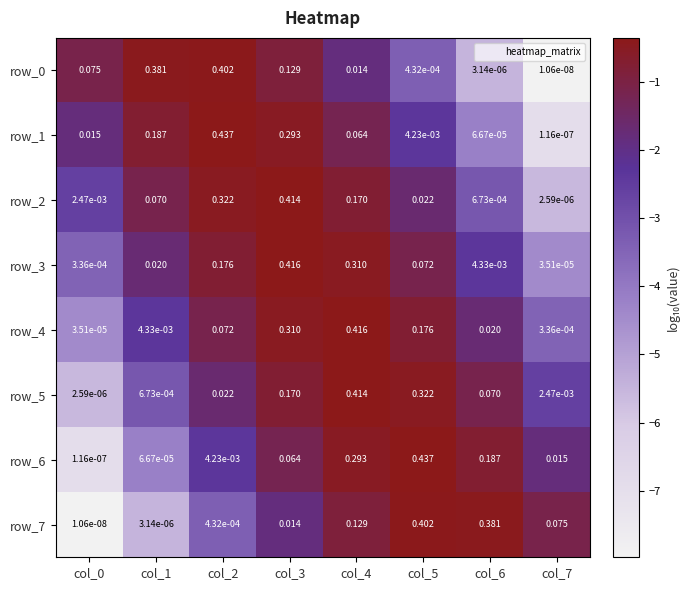

Is the value of row_1 at col_6 greater than the value of row_2 at col_4?

No